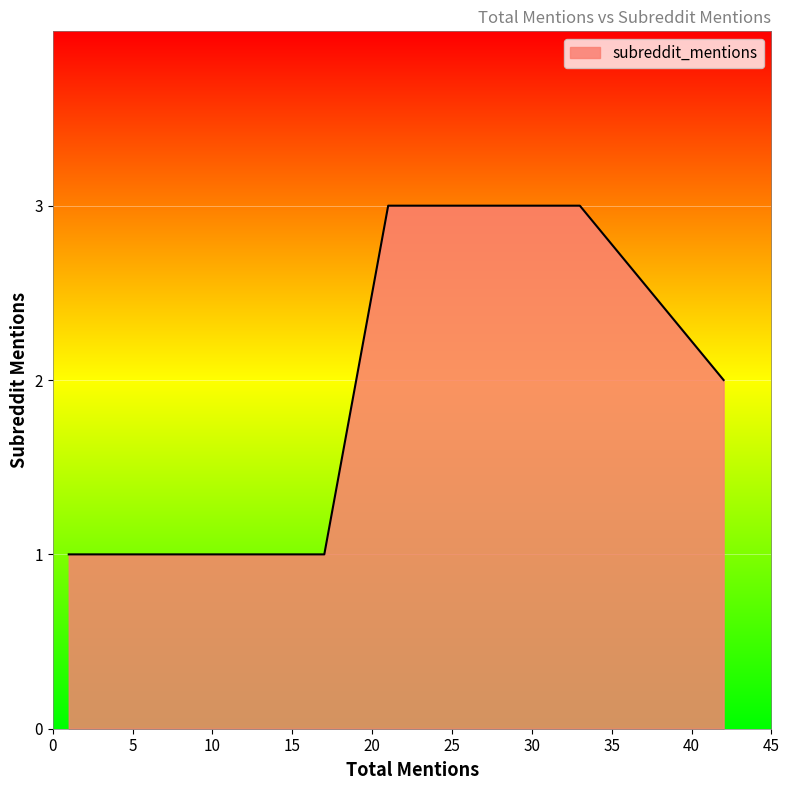

What is the sum of all values?

24